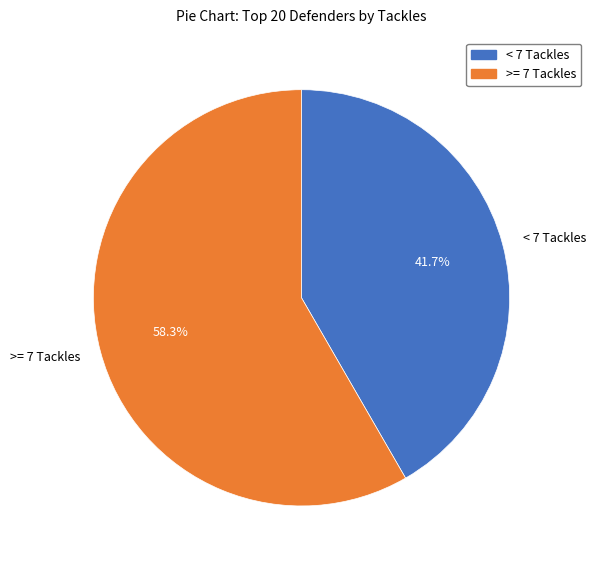

Between < 7 Tackles and >= 7 Tackles, which is larger?

>= 7 Tackles